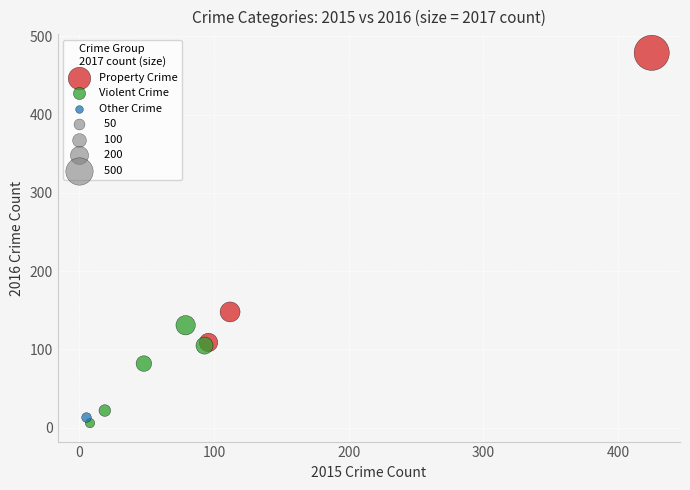

Which series contains the lowest Y value?

Violent Crime